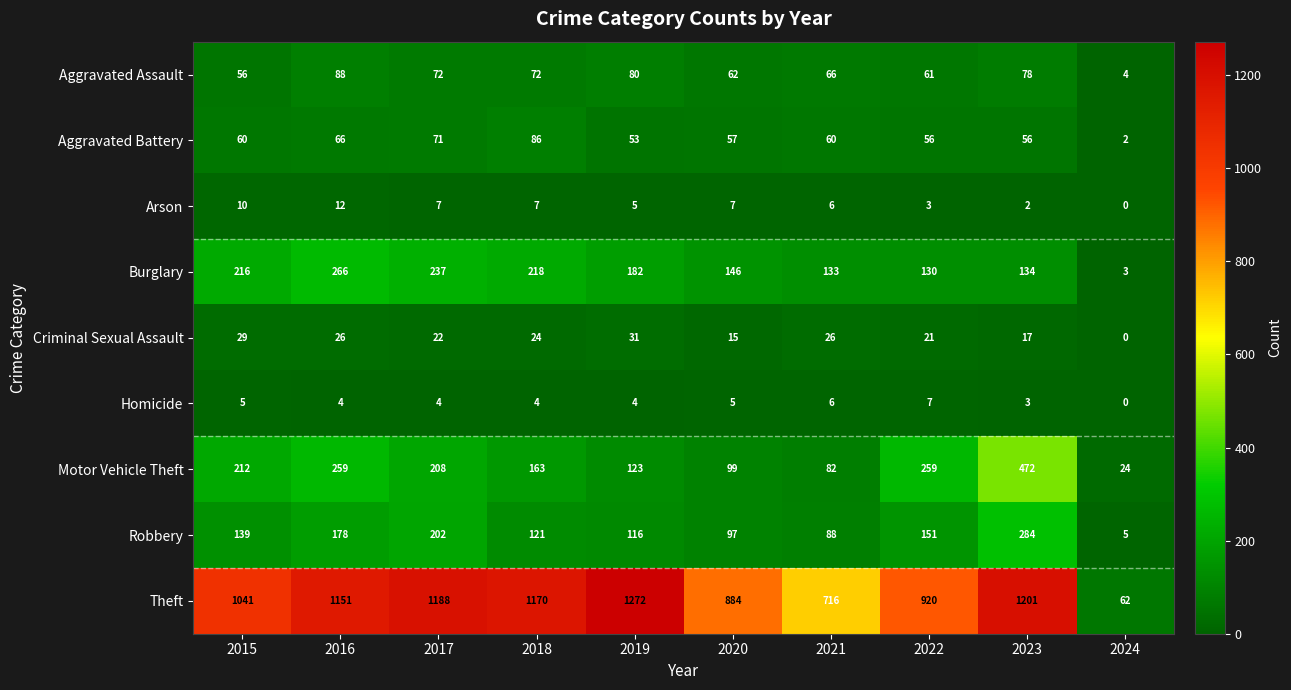

Is it true that Arson equals 10 at 2015?

True